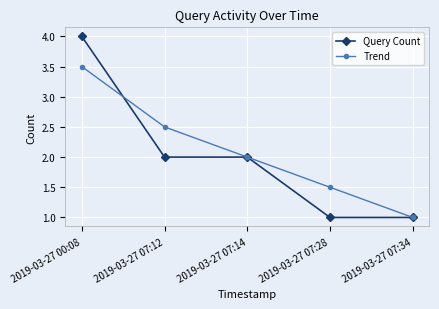

What is the average value of the Trend series?

2.1